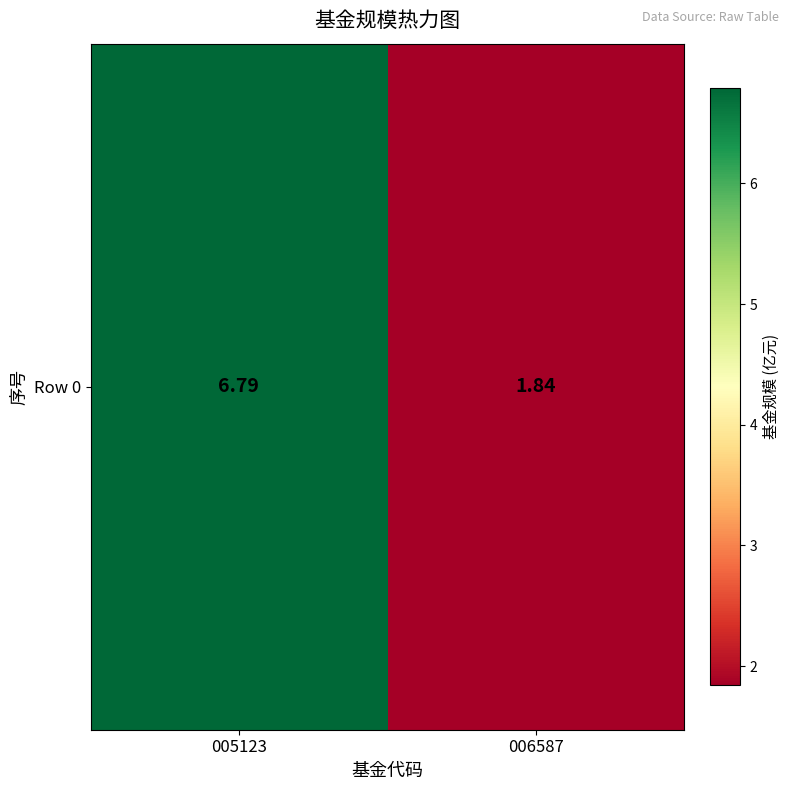

Count the number of data series in this chart.

1